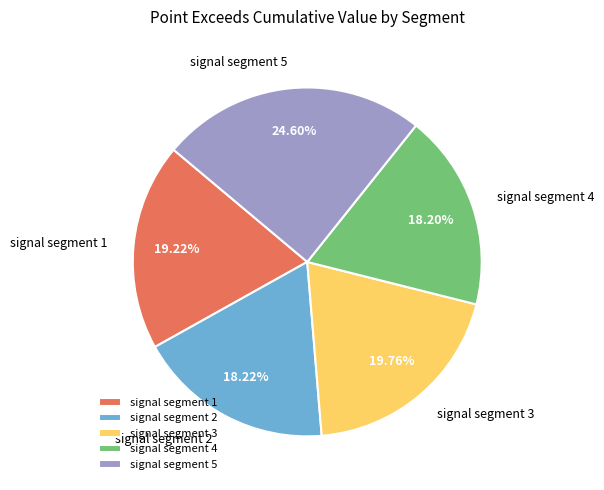

How much of the chart is everything except signal segment 4?

81.8%